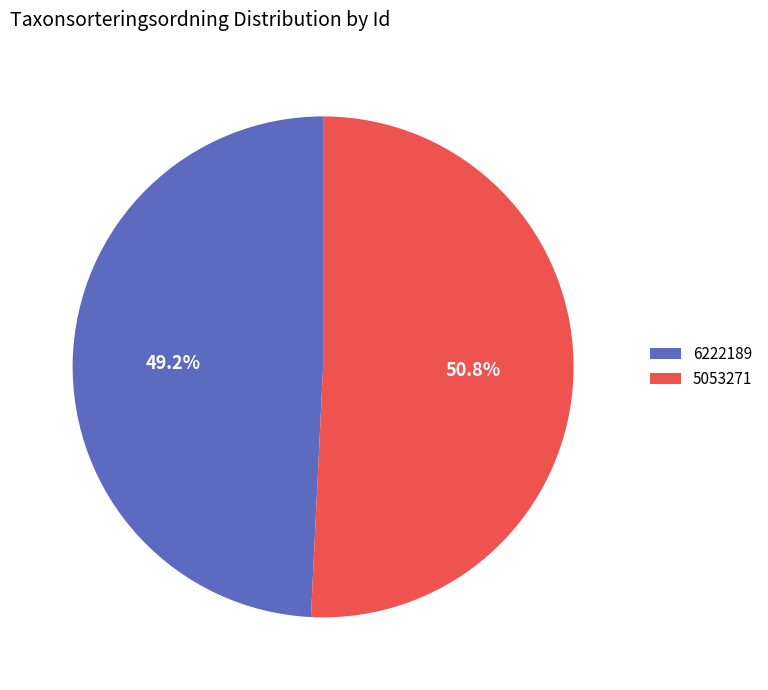

To the nearest percent, what is the average slice percentage?

50%